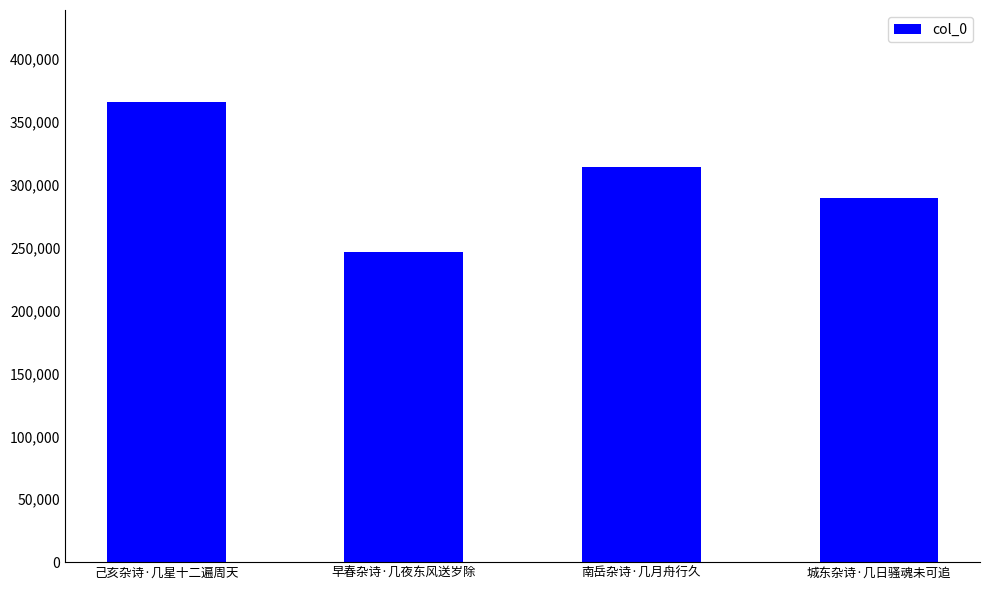

Reading left to right, list all the values displayed in this chart.

己亥杂诗·几星十二遍周天=365669	早春杂诗·几夜东风送岁除=246581	南岳杂诗·几月舟行久=314203	城东杂诗·几日骚魂未可追=289268